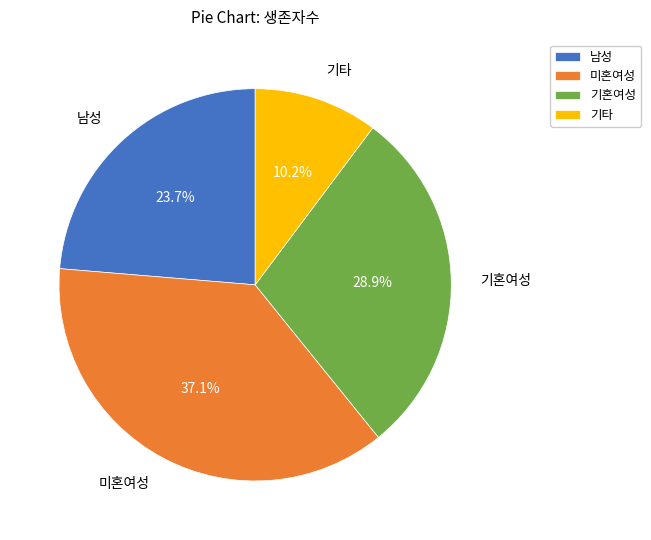

Which category has the smallest portion of the pie?

기타